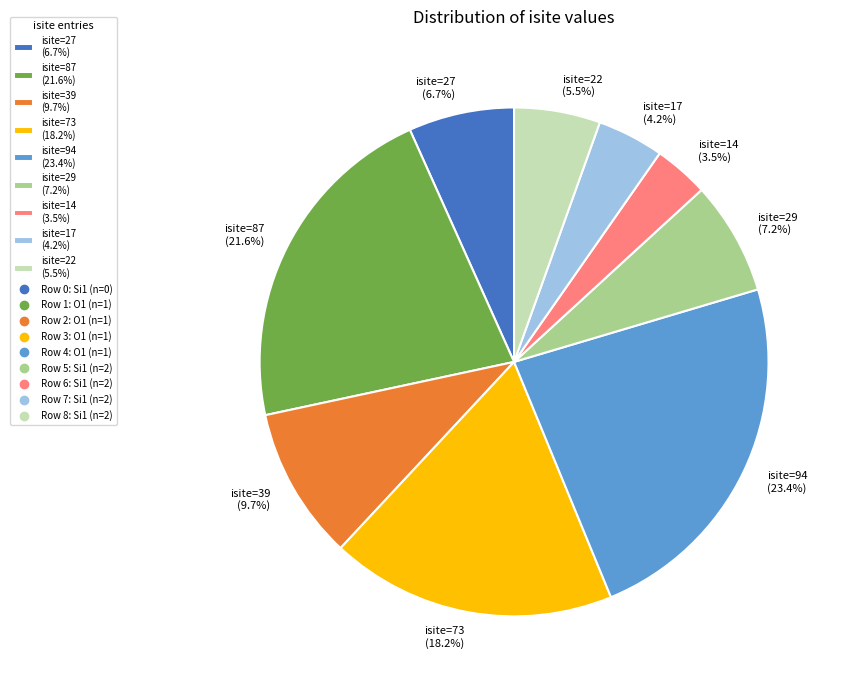

Does isite=14 (3.5%) represent more than half of the total?

No